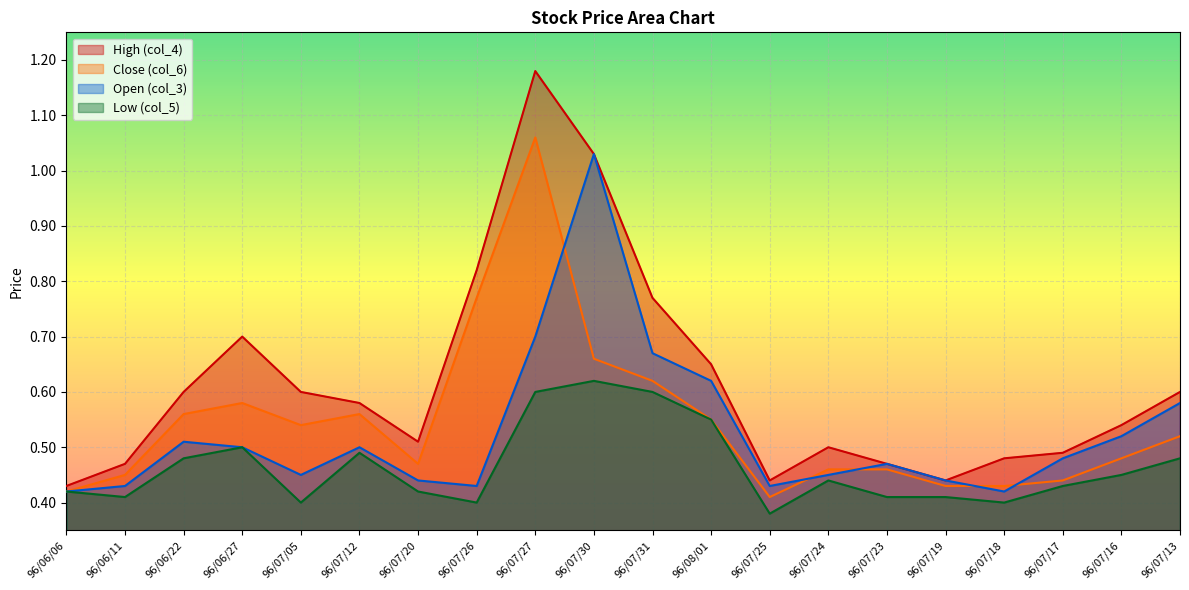

Is the value of Open (col_3) at 96/07/24 greater than the value of Low (col_5) at 96/07/05?

Yes